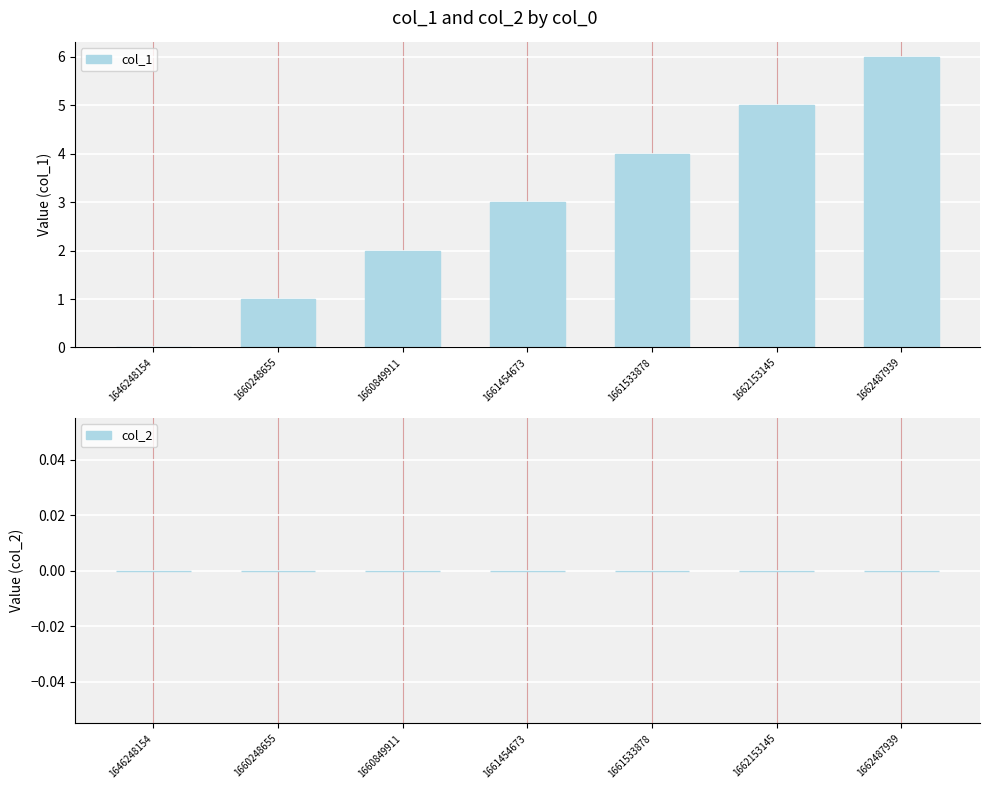

The value at 1662487939 is 1. True or false?

False